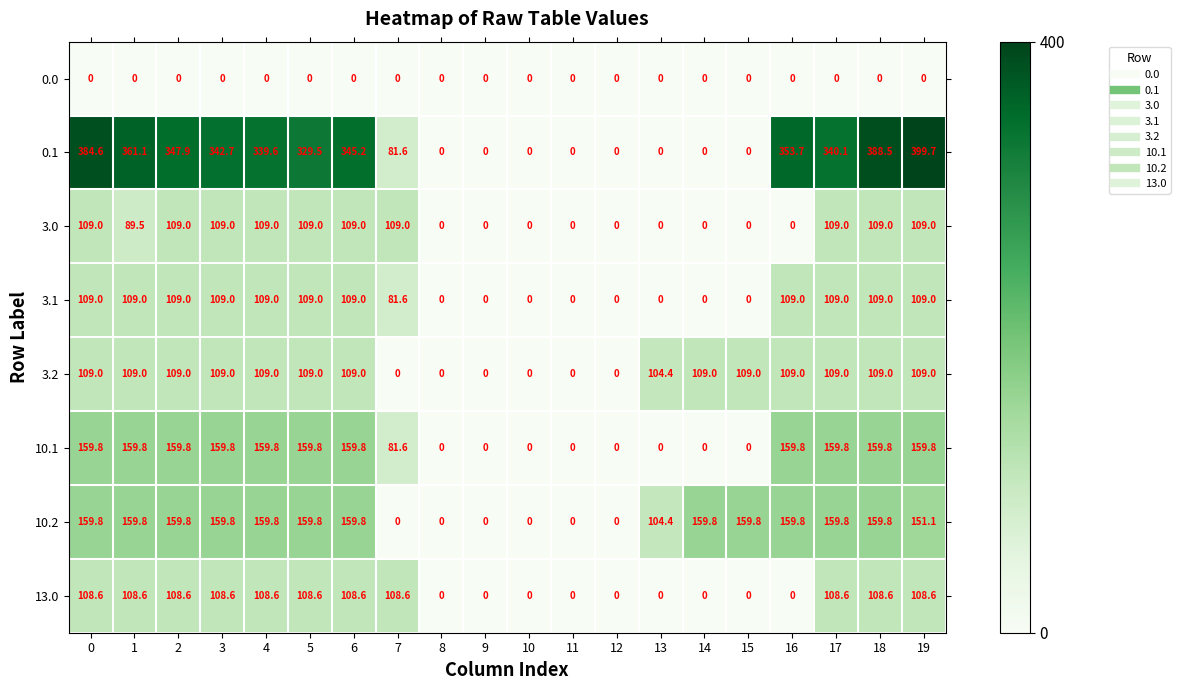

What is the greatest value displayed?

399.7